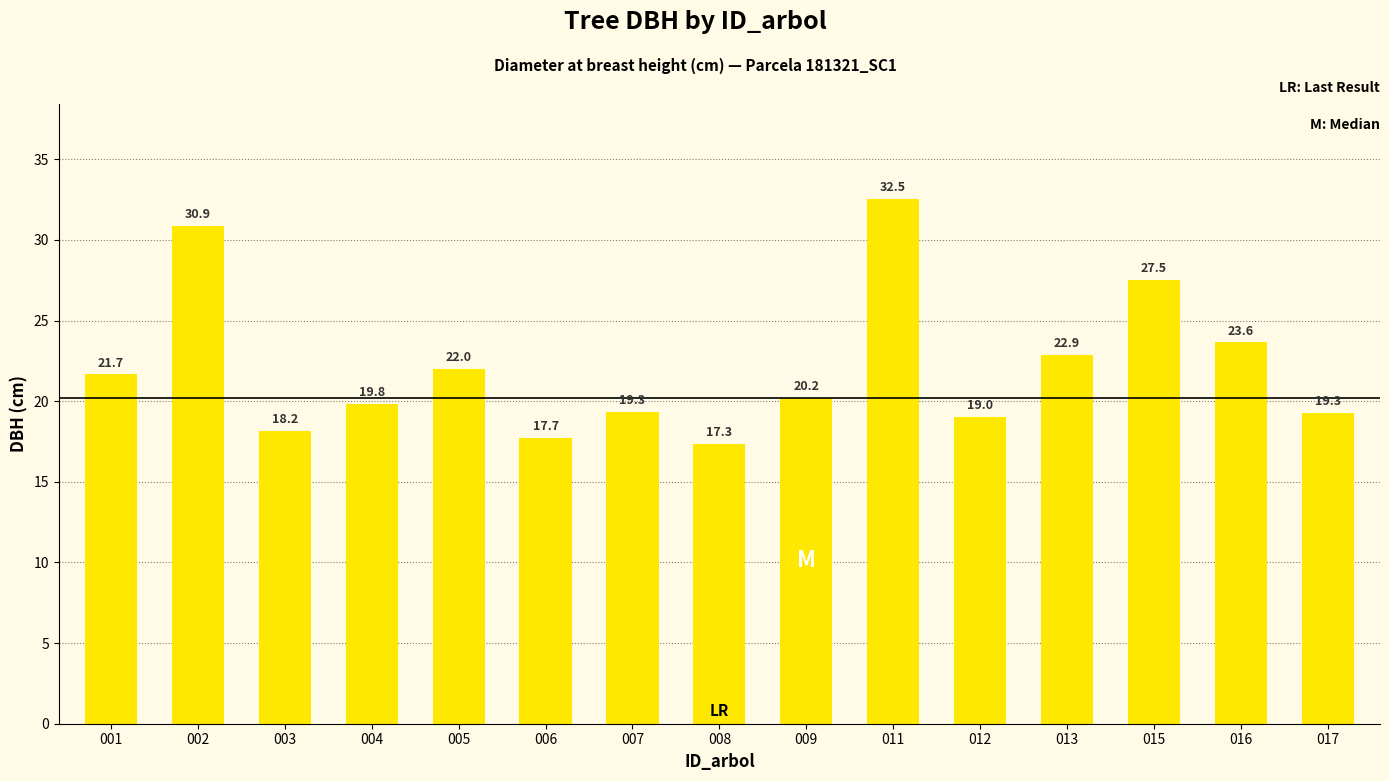

How many values exceed 20?

8